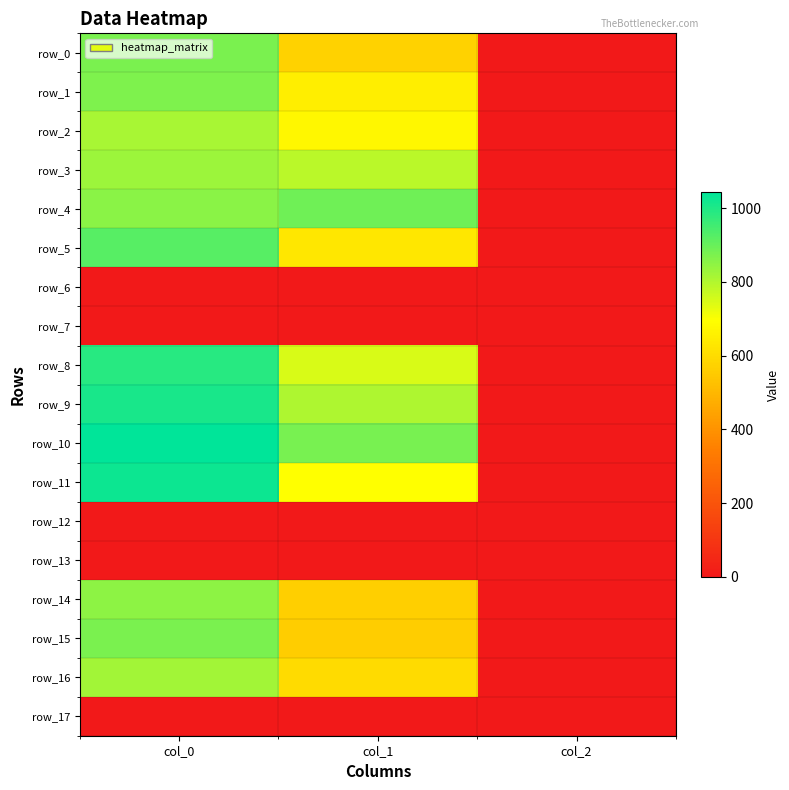

What is the difference between the maximum and minimum values in the row_9 series?

1008.0